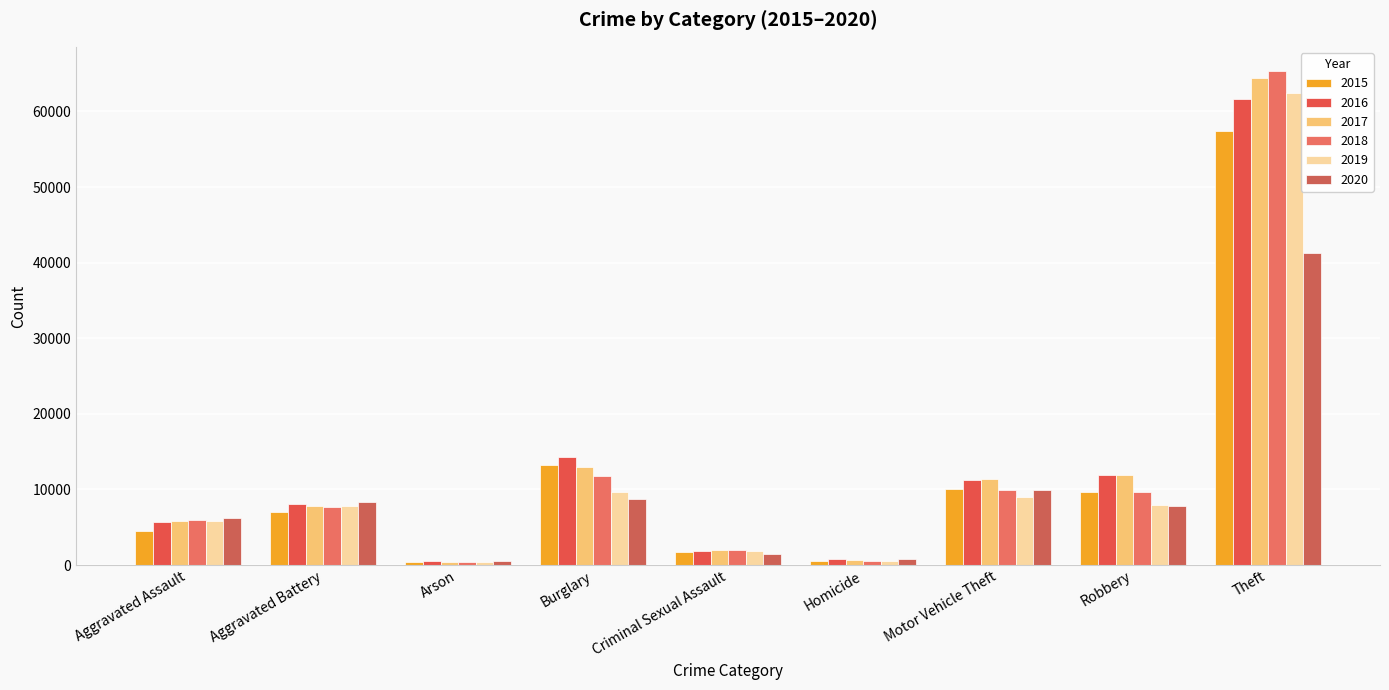

Reading left to right, extract all data points from this chart.

2015: Aggravated Assault=4480	Aggravated Battery=7019	Arson=448	Burglary=13184	Criminal Sexual Assault=1688	Homicide=496	Motor Vehicle Theft=10068	Robbery=9638	Theft=57350
2016: Aggravated Assault=5712	Aggravated Battery=8086	Arson=515	Burglary=14289	Criminal Sexual Assault=1845	Homicide=786	Motor Vehicle Theft=11286	Robbery=11960	Theft=61621
2017: Aggravated Assault=5793	Aggravated Battery=7845	Arson=444	Burglary=13001	Criminal Sexual Assault=1962	Homicide=672	Motor Vehicle Theft=11380	Robbery=11880	Theft=64386
2018: Aggravated Assault=6001	Aggravated Battery=7735	Arson=373	Burglary=11747	Criminal Sexual Assault=2017	Homicide=588	Motor Vehicle Theft=9985	Robbery=9681	Theft=65287
2019: Aggravated Assault=5841	Aggravated Battery=7857	Arson=376	Burglary=9638	Criminal Sexual Assault=1903	Homicide=499	Motor Vehicle Theft=8977	Robbery=7995	Theft=62492
2020: Aggravated Assault=6263	Aggravated Battery=8319	Arson=588	Burglary=8758	Criminal Sexual Assault=1477	Homicide=787	Motor Vehicle Theft=9959	Robbery=7855	Theft=41326